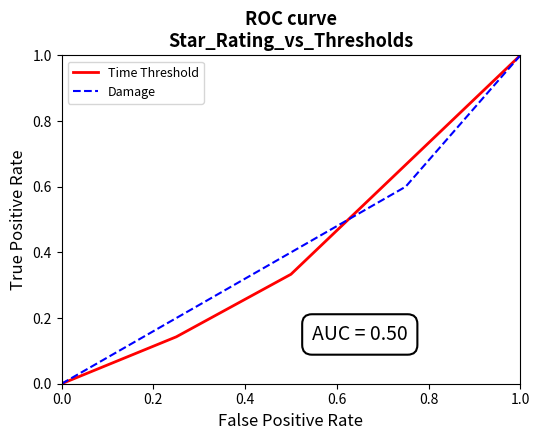

What is the maximum value shown in the chart?

1.0